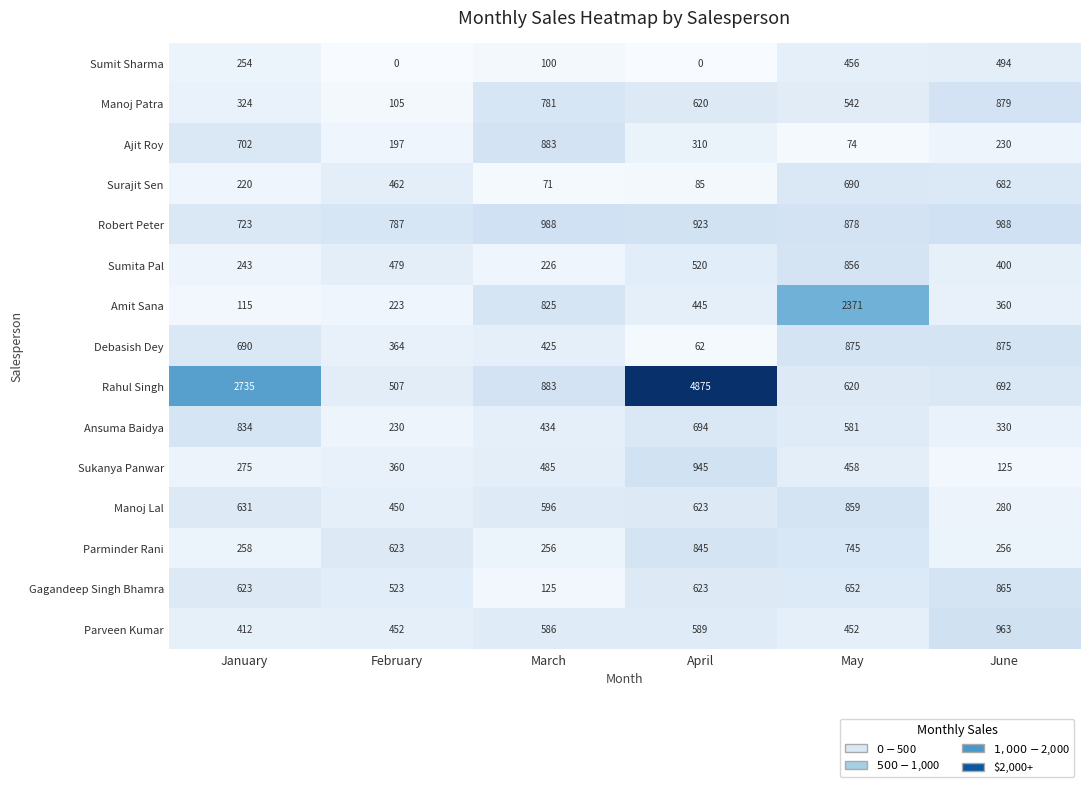

What is the difference between the maximum and minimum values in the Parminder Rani series?

589